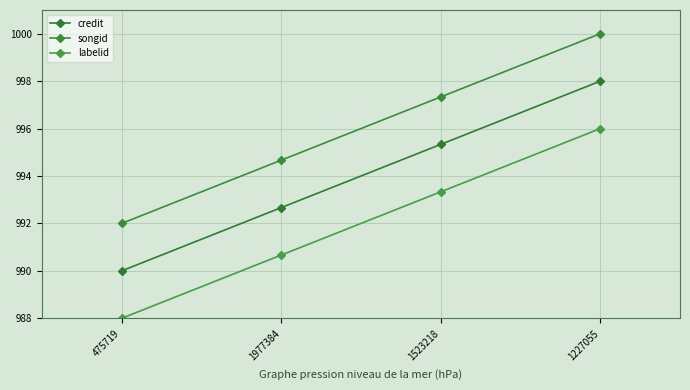

True or false: songid and labelid intersect in this chart.

False